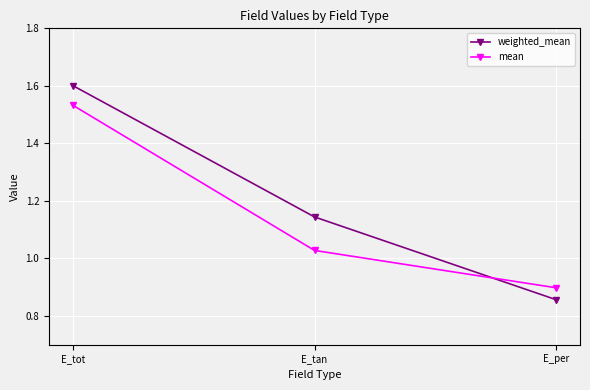

Which category has the highest value in the mean series?

E_tot